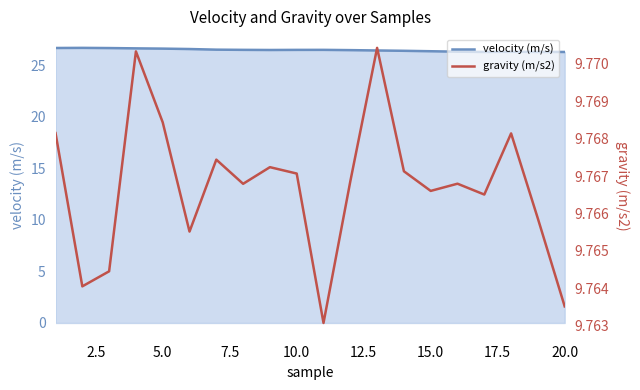

How many data points does each series have?

20